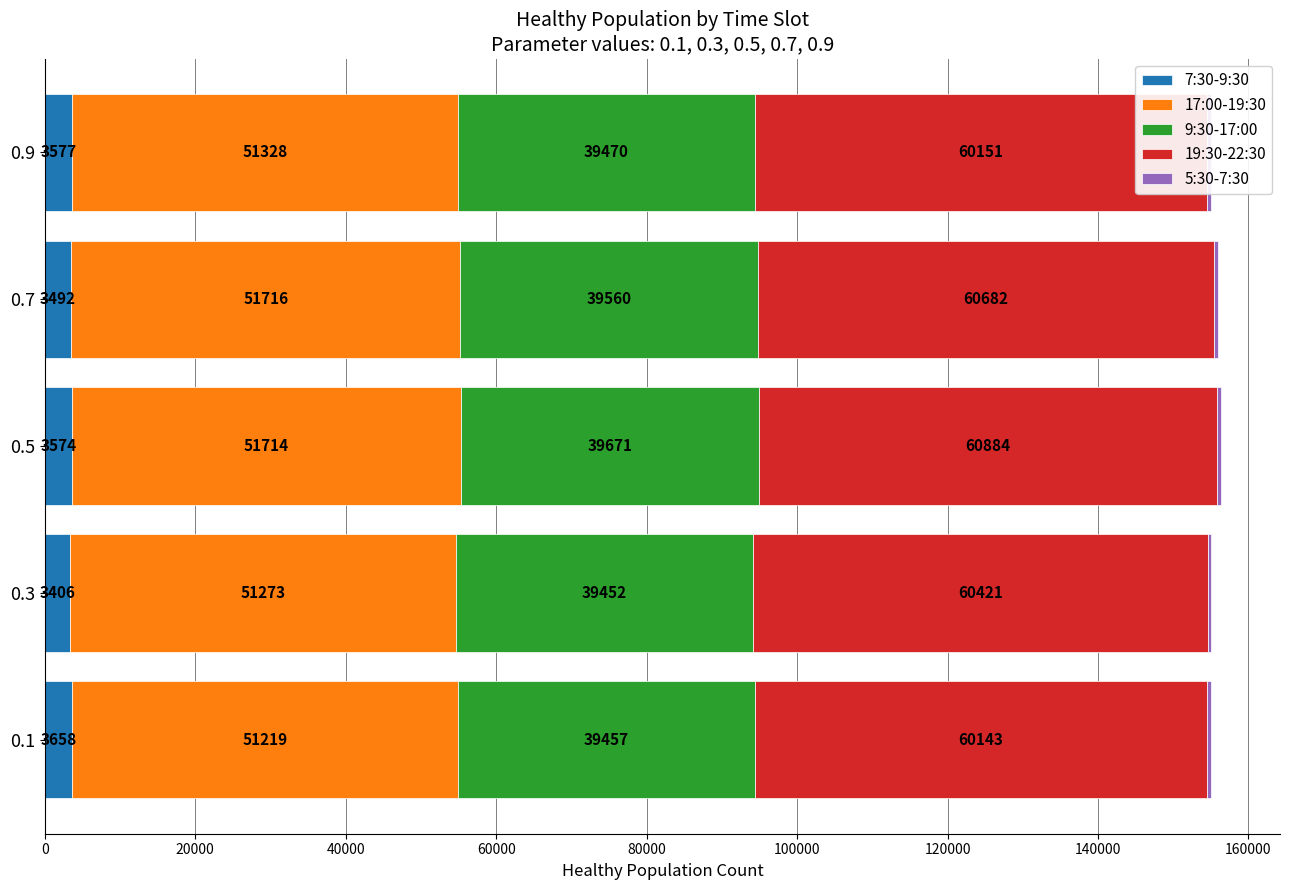

At which category is the sum across all series the highest?

0.5